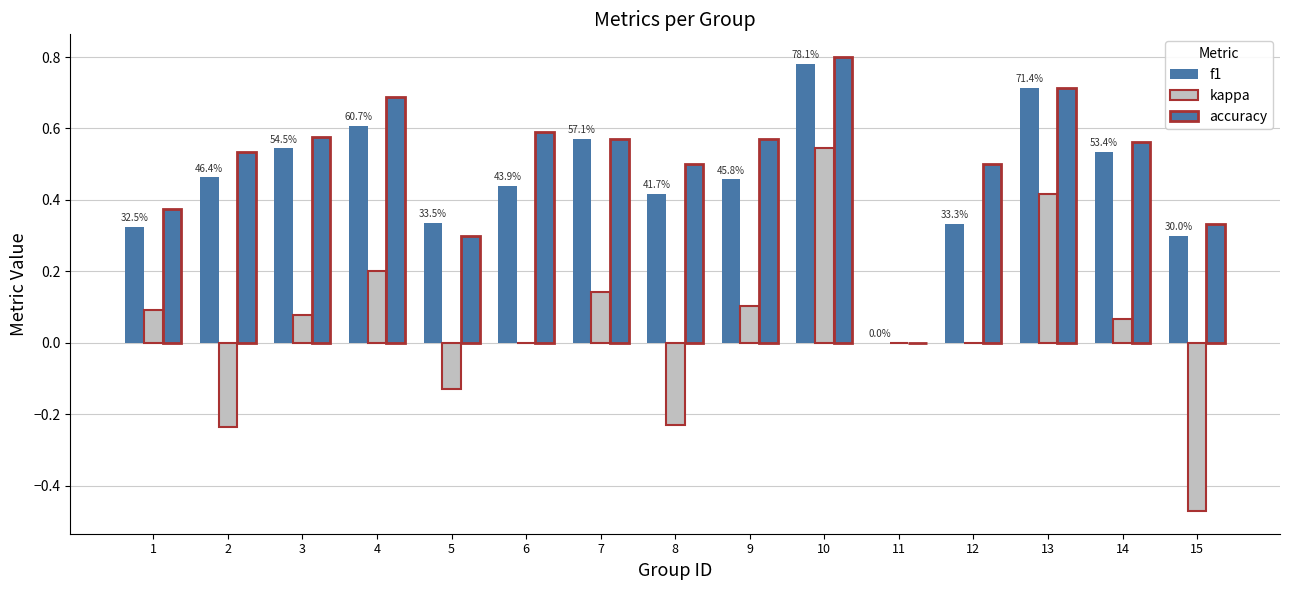

Does the chart contain stacked bars?

No